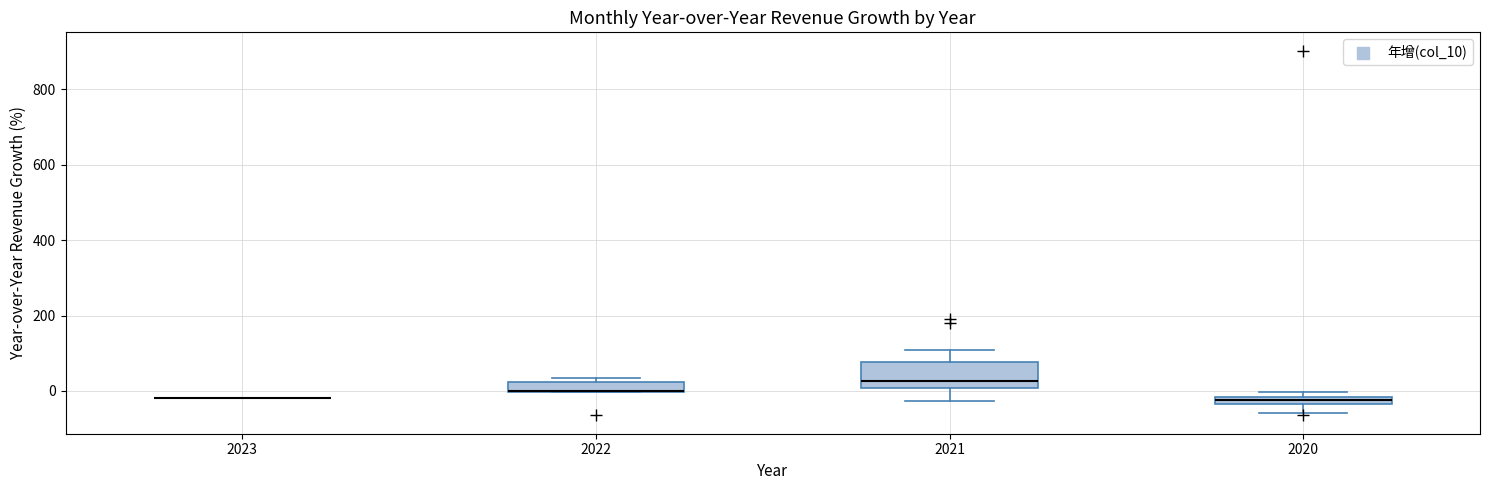

Where is the lower edge of the box at x = 2022 on the y-axis? The values are not printed on the chart, so give them approximately, as read against the axis.

0